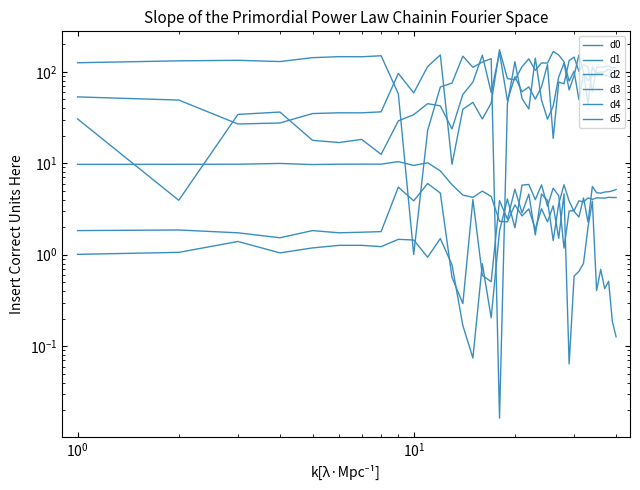

Reading right to left, list all the values displayed in this chart.

d0: 5.2	5.0	4.9	4.9	4.7	4.8	5.6	2.3	4.2	2.6	3.0	3.9	5.8	3.6	1.4	3.9	4.6	1.6	4.6	2.9	5.2	2.4	3.9	0.5	0.6	4.0	0.3	0.6	4.7	6.0	3.9	5.5	1.8	1.8	1.7	1.8	1.5	1.7	1.9	1.8
d1: 4.2	4.2	4.2	4.2	4.2	4.2	4.0	4.2	3.8	3.9	3.0	3.0	1.2	4.4	5.3	3.4	5.8	4.0	5.9	5.8	2.0	4.1	1.8	0.2	0.8	0.1	0.2	0.8	1.5	0.9	1.4	1.5	1.2	1.3	1.3	1.2	1.0	1.4	1.1	1.0
d2: 0.1	0.2	0.5	0.4	0.7	0.4	3.9	2.0	0.8	0.7	0.6	0.1	4.6	1.5	3.4	2.3	3.2	1.9	3.2	2.7	3.5	2.3	2.3	4.3	5.0	4.2	4.5	5.8	8.3	10.1	9.5	10.4	9.8	9.8	9.8	9.7	10.0	9.8	9.7	9.7
d3: 90.5	86.9	89.5	91.9	98.0	92.9	113.9	45.0	98.9	152.2	91.0	63.4	124.4	87.8	42.2	30.3	49.1	141.2	39.2	51.0	128.8	44.6	0.0	139.1	127.8	111.9	148.2	75.4	68.2	22.8	1.0	57.4	149.7	146.0	146.3	142.7	129.4	133.5	131.8	125.6
d4: 111.6	110.4	115.1	113.7	112.4	112.1	60.4	112.0	120.9	101.2	144.9	132.4	74.0	77.2	18.7	120.0	68.3	50.2	68.3	60.5	88.2	48.3	161.8	59.5	152.0	77.1	56.5	23.7	42.4	44.8	34.0	29.0	12.5	18.2	16.8	17.8	36.3	34.2	3.9	30.5
d5: 100.6	103.8	106.7	99.8	99.4	97.2	89.4	80.5	94.6	49.6	101.6	79.1	128.6	152.5	166.6	124.5	125.1	103.7	138.6	113.8	81.7	84.2	174.1	45.4	30.5	46.3	39.0	9.8	152.8	114.1	58.8	96.0	36.5	35.6	35.6	34.9	27.6	26.9	49.1	53.2